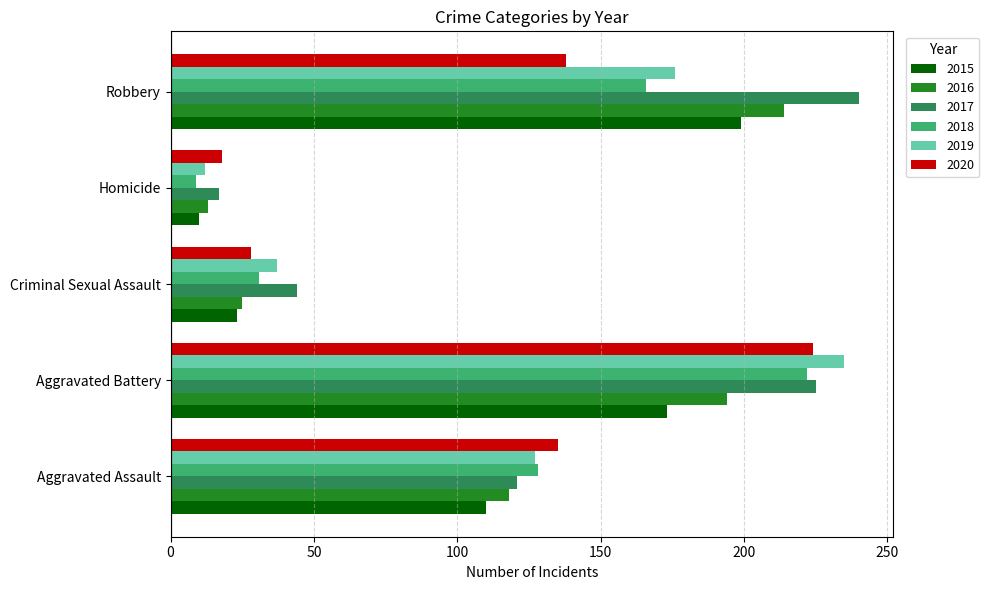

What is the spread (max minus min) of values at Aggravated Battery?

62